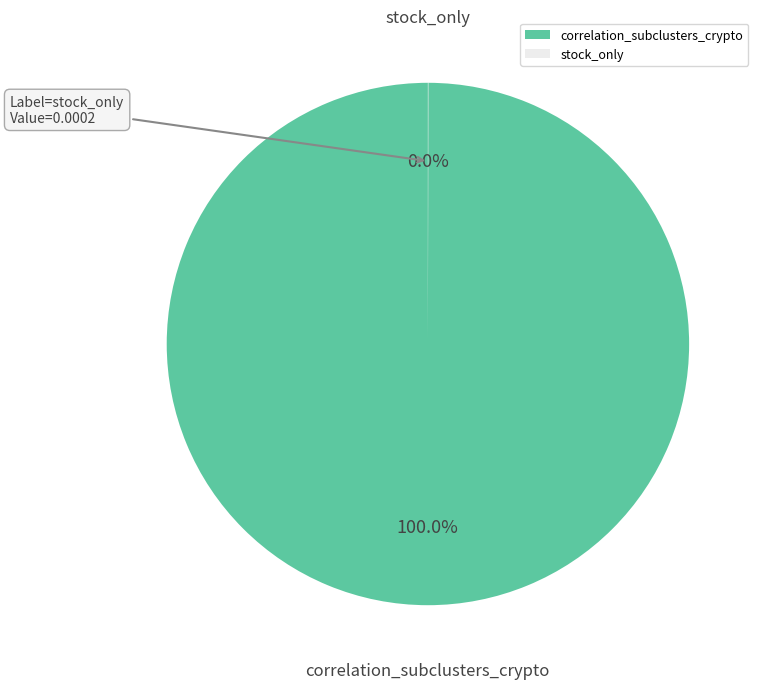

What is the largest slice in the pie chart?

correlation_subclusters_crypto